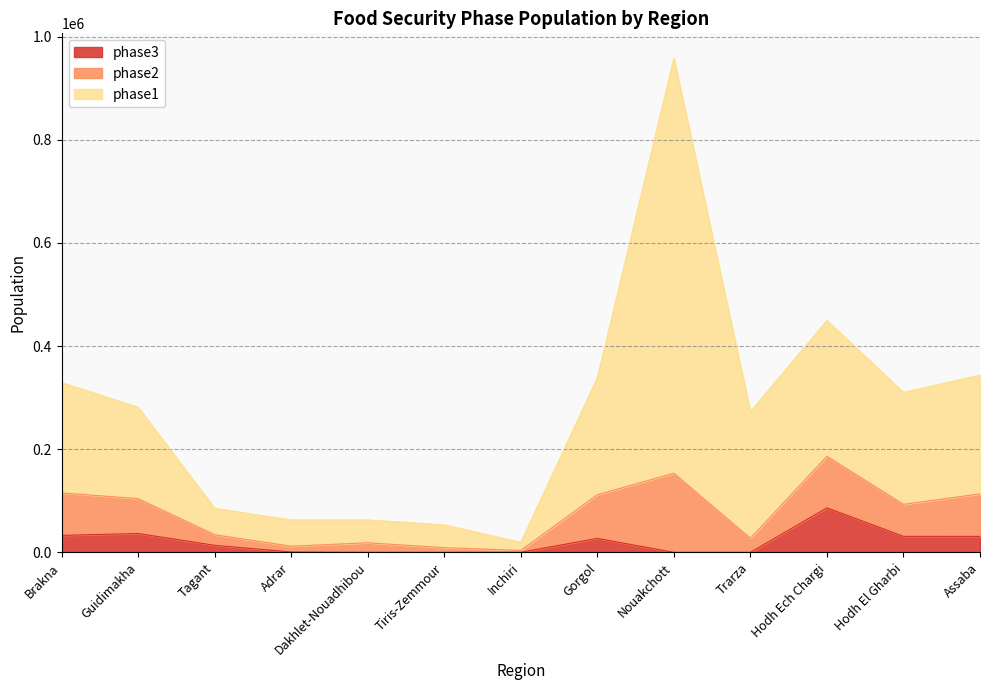

What are all the series names shown in the legend?

phase3, phase2, phase1